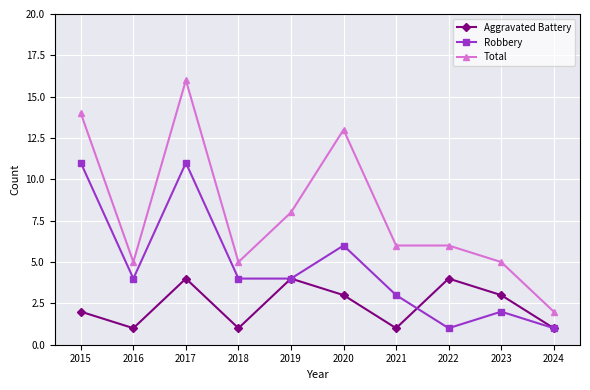

Rank the series by their average value, from lowest to highest.

Aggravated Battery, Robbery, Total